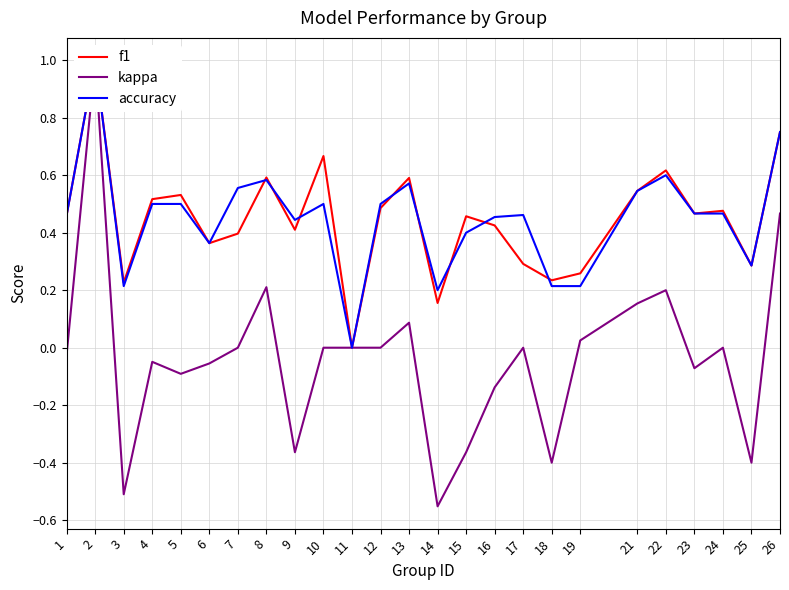

What is the sum of the accuracy values at 18 and 6?

0.6